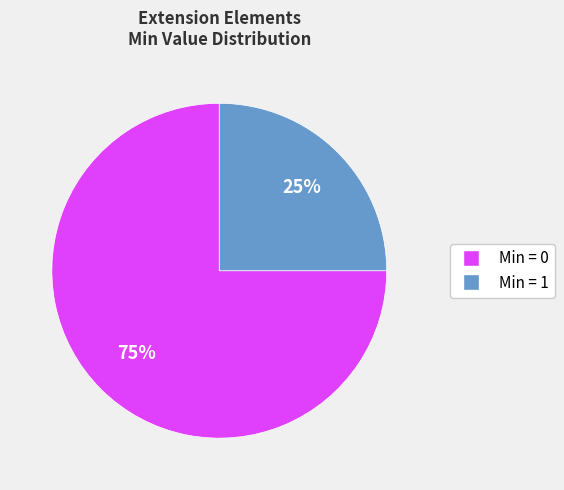

To the nearest percent, what is the difference between the largest and smallest slice percentages?

50%